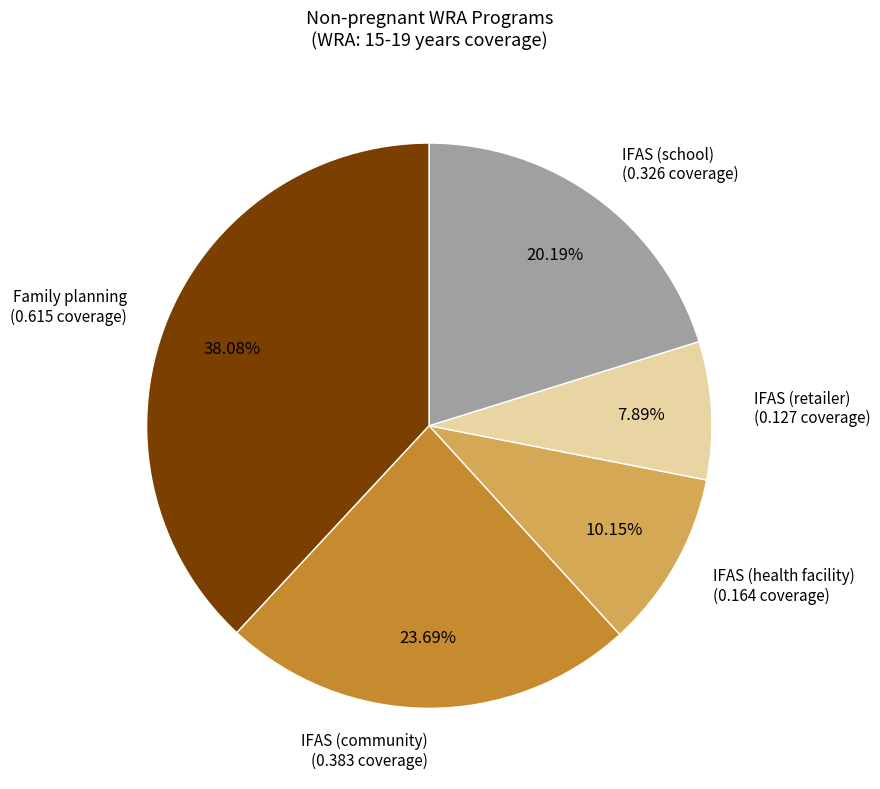

Rank the categories by value from highest to lowest.

Family planning, IFAS (community), IFAS (school), IFAS (health facility), IFAS (retailer)